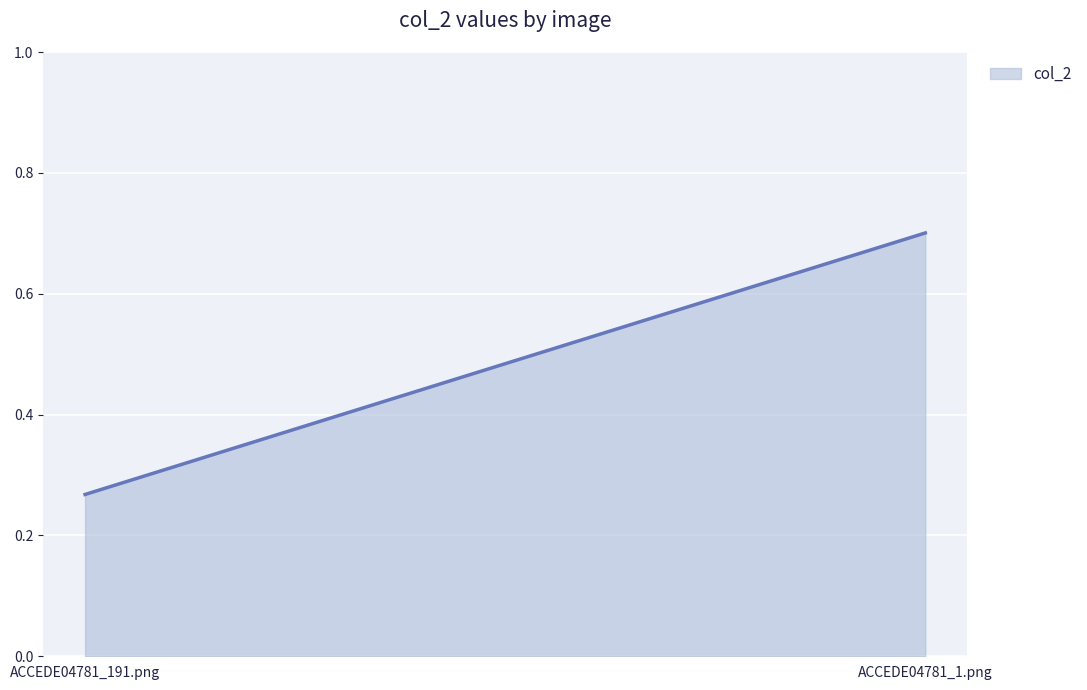

Is it true that the value at ACCEDE04781_191.png is 0.4?

False